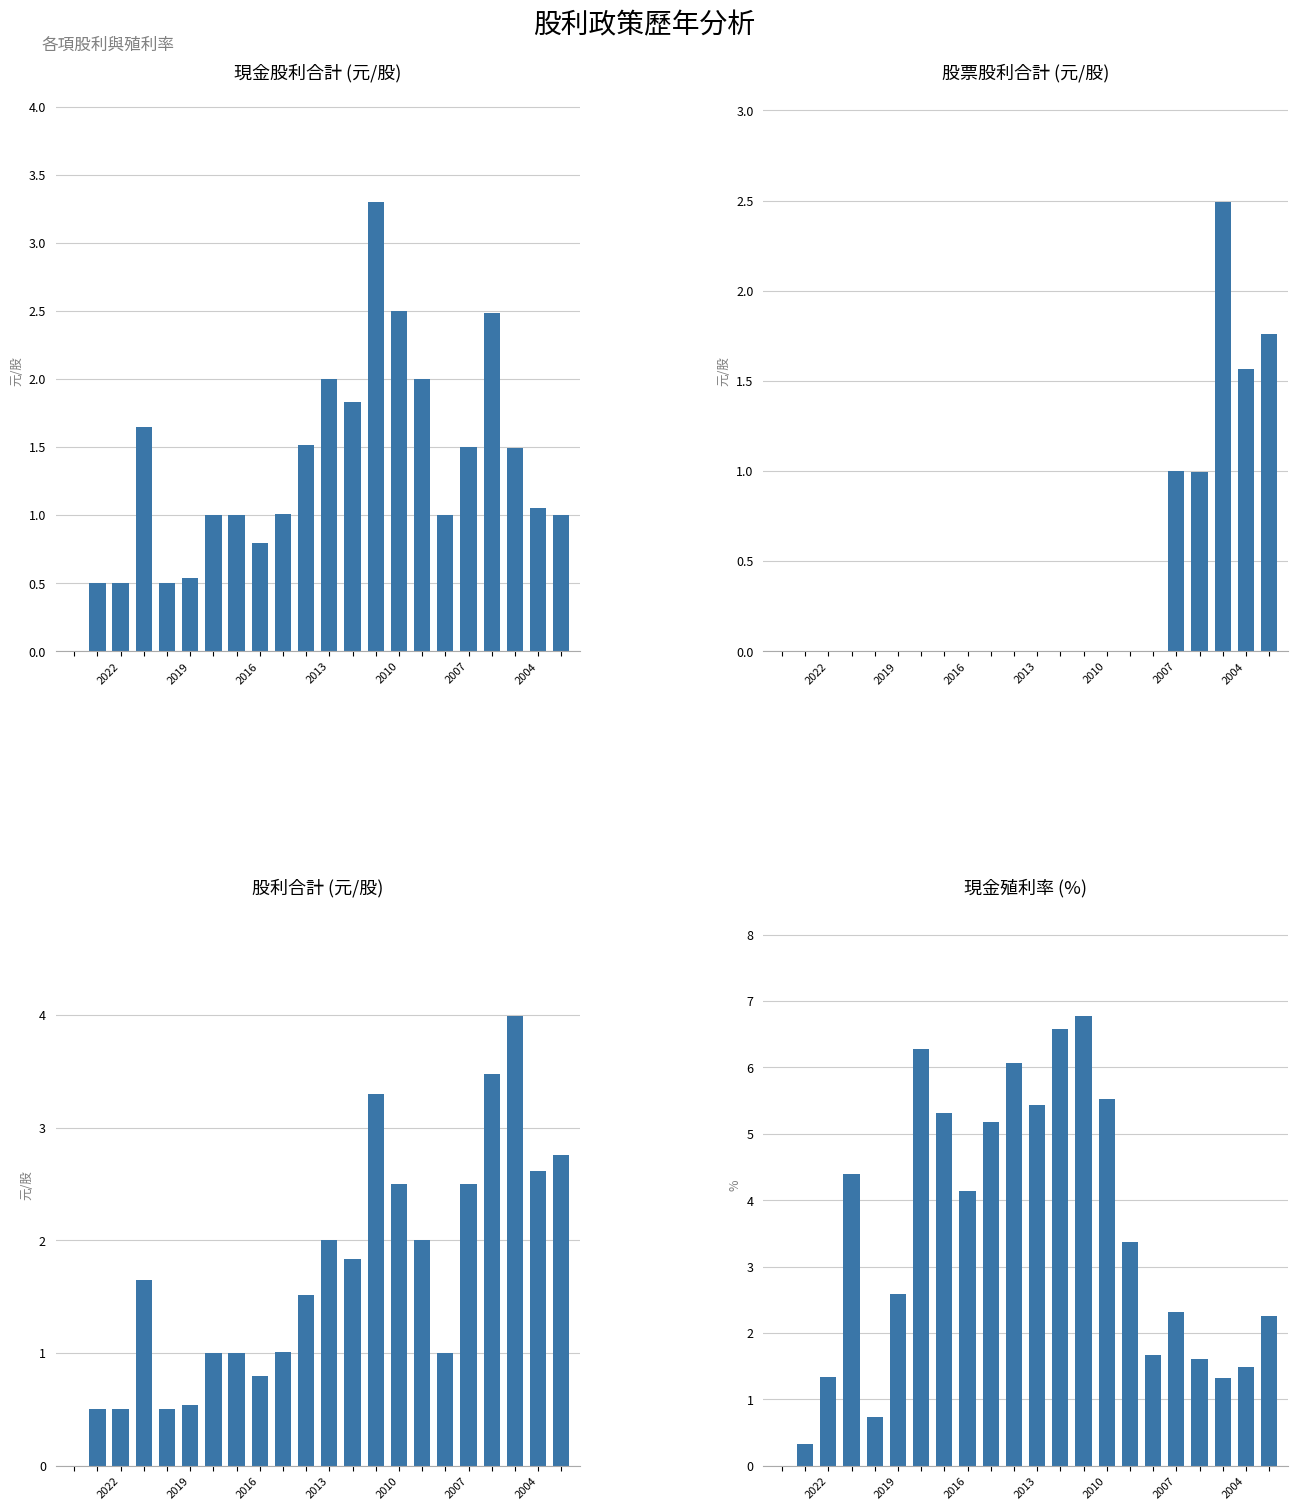

Reading left to right, extract all data points from this chart.

現金股利合計: 0.0	0.5	0.5	1.6	0.5	0.5	1.0	1.0	0.8	1.0	1.5	2.0	1.8	3.3	2.5	2.0	1.0	1.5	2.5	1.5	1.0	1.0
股票股利合計: 0.0	0.0	0.0	0.0	0.0	0.0	0.0	0.0	0.0	0.0	0.0	0.0	0.0	0.0	0.0	0.0	0.0	1.0	1.0	2.5	1.6	1.8
股利合計: 0.0	0.5	0.5	1.6	0.5	0.5	1.0	1.0	0.8	1.0	1.5	2.0	1.8	3.3	2.5	2.0	1.0	2.5	3.5	4.0	2.6	2.8
現金殖利率 (%): 0.0	0.3	1.3	4.4	0.7	2.6	6.3	5.3	4.1	5.2	6.1	5.4	6.6	6.8	5.5	3.4	1.7	2.3	1.6	1.3	1.5	2.2